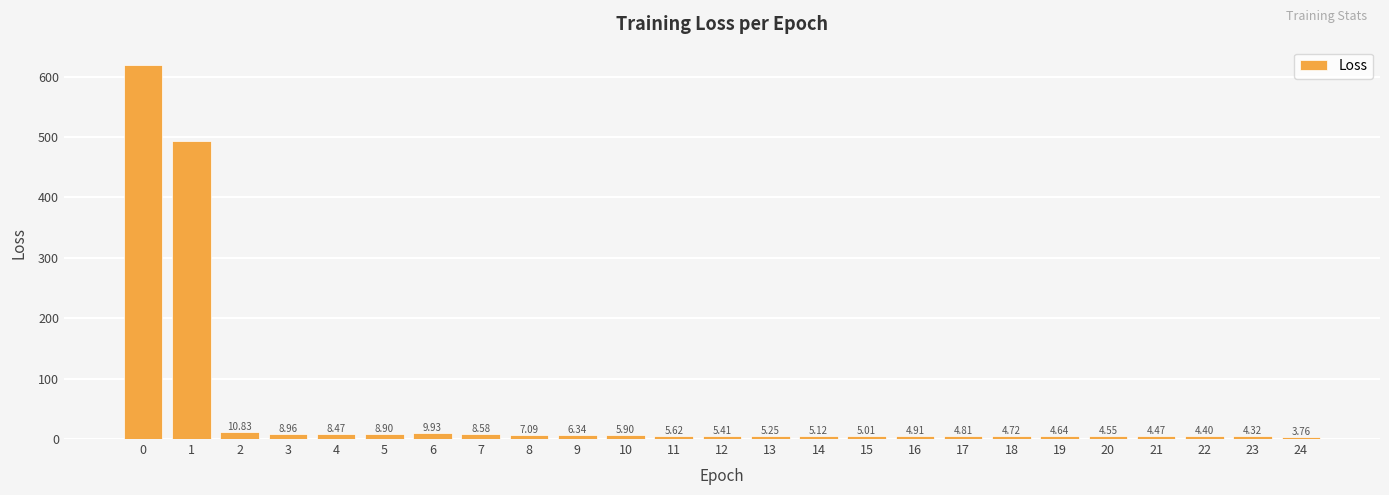

What is the sum of all values?

1253.8